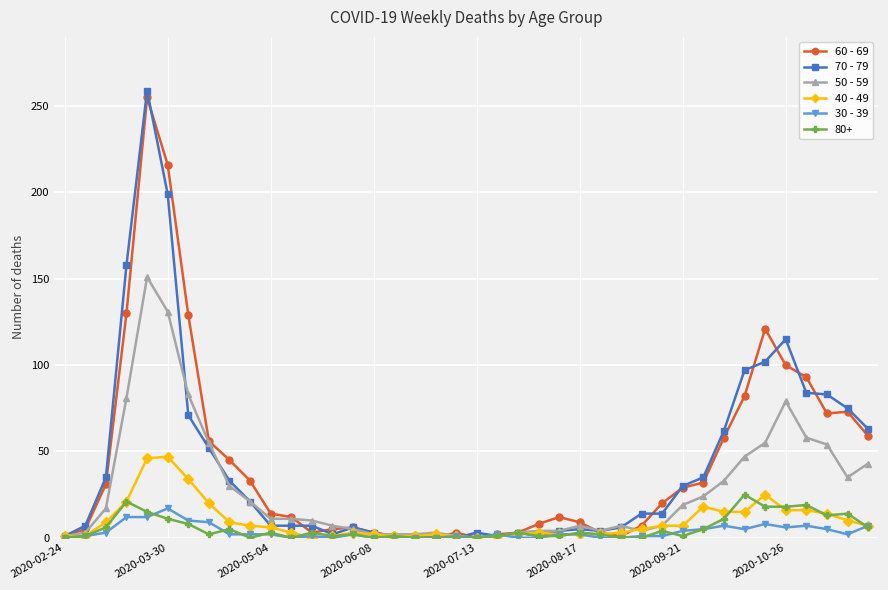

True or false: 50 - 59 has more than 2 interior local peaks.

True